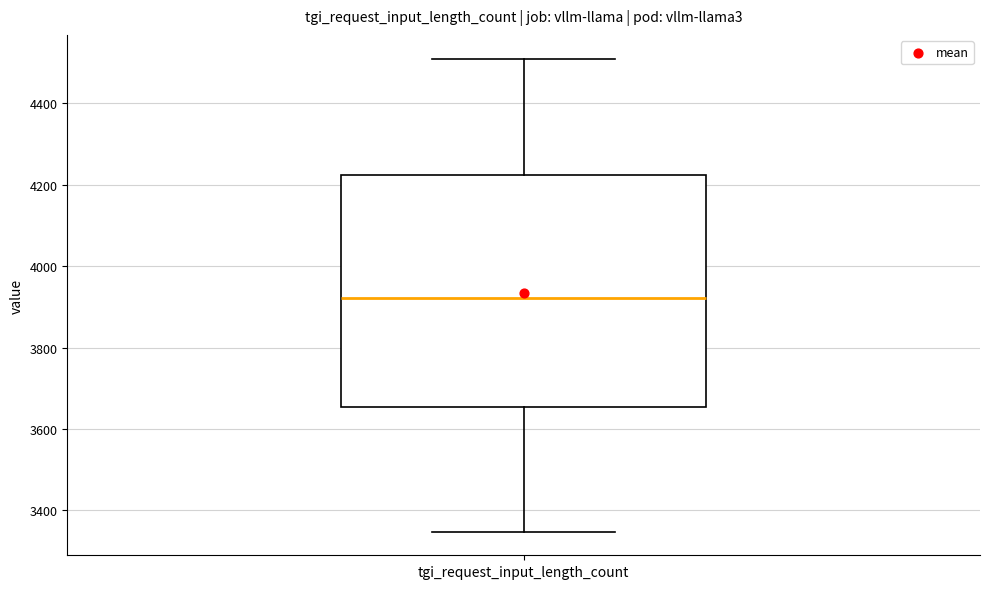

Transcribe this box plot: give where the median line is, the range the box spans, and where the two whiskers end, as read against the y-axis. The values are not printed on the chart, so give them approximately, as read against the axis.

median 3920, box 3660 to 4220, whiskers 3340 to 4520